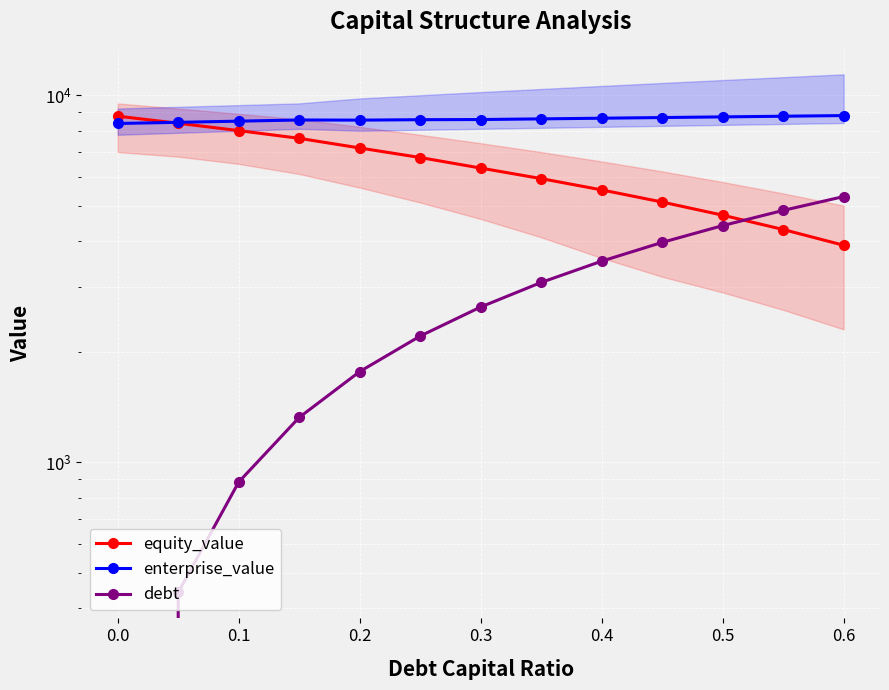

How many lines are shown in the chart?

3